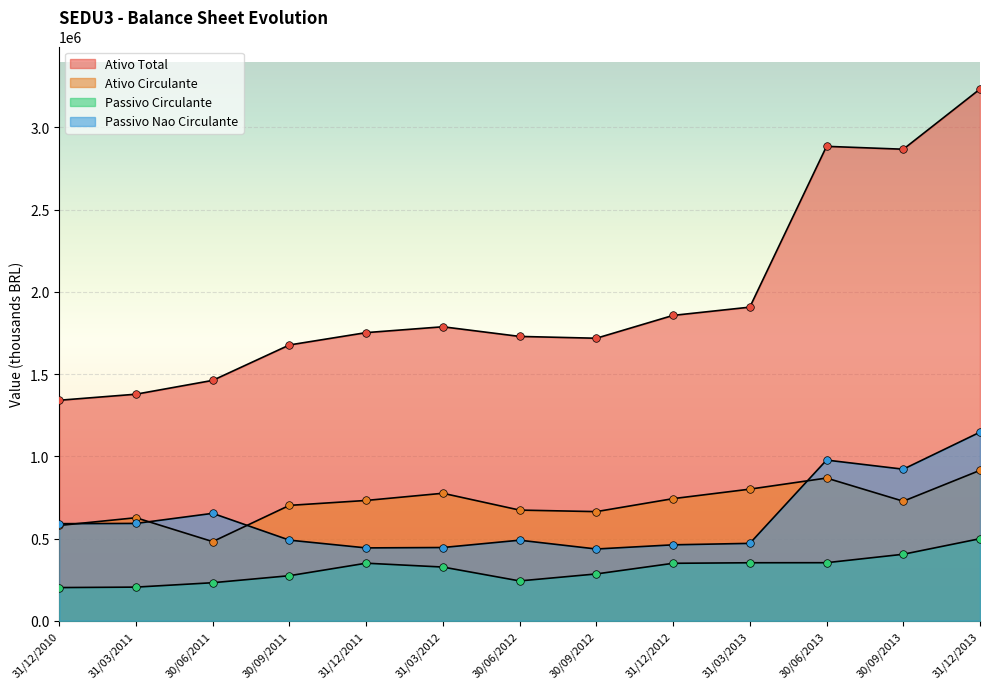

Is the value of Passivo Nao Circulante at 30/09/2012 greater than the value of Ativo Circulante at 31/03/2011?

No